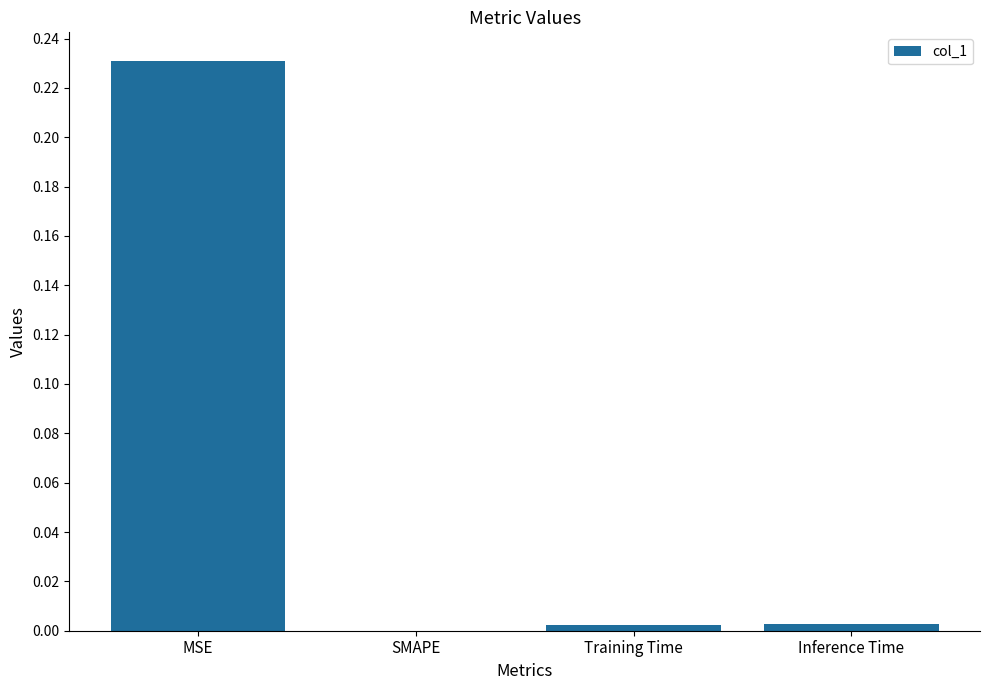

The value at SMAPE is 0.0. True or false?

True